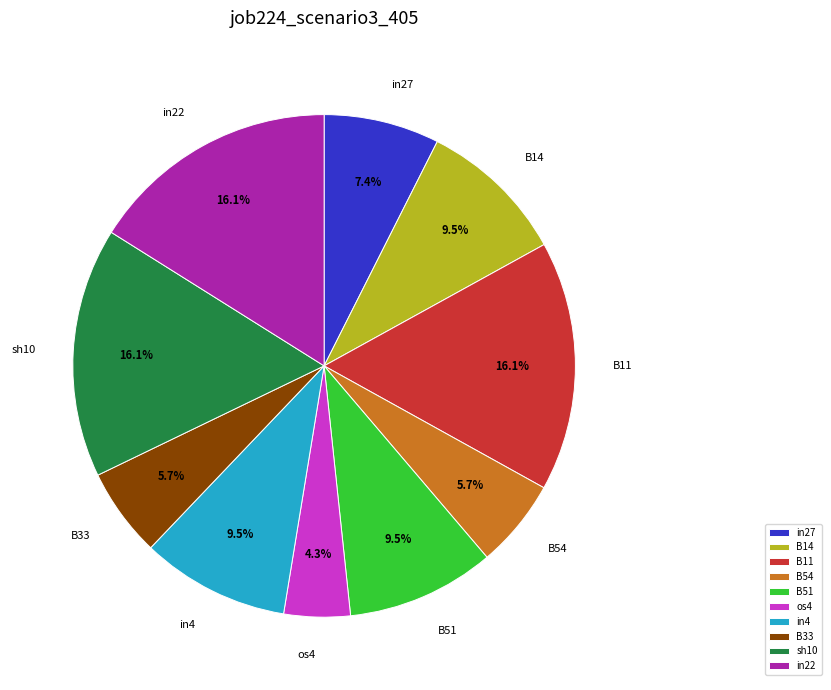

To the nearest percent, what is the average slice percentage?

10%